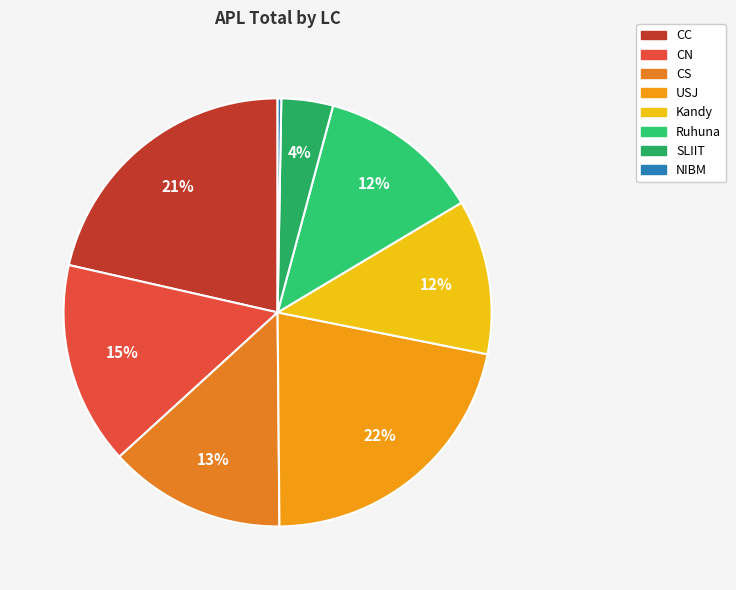

To the nearest percent, what portion does USJ represent?

22%